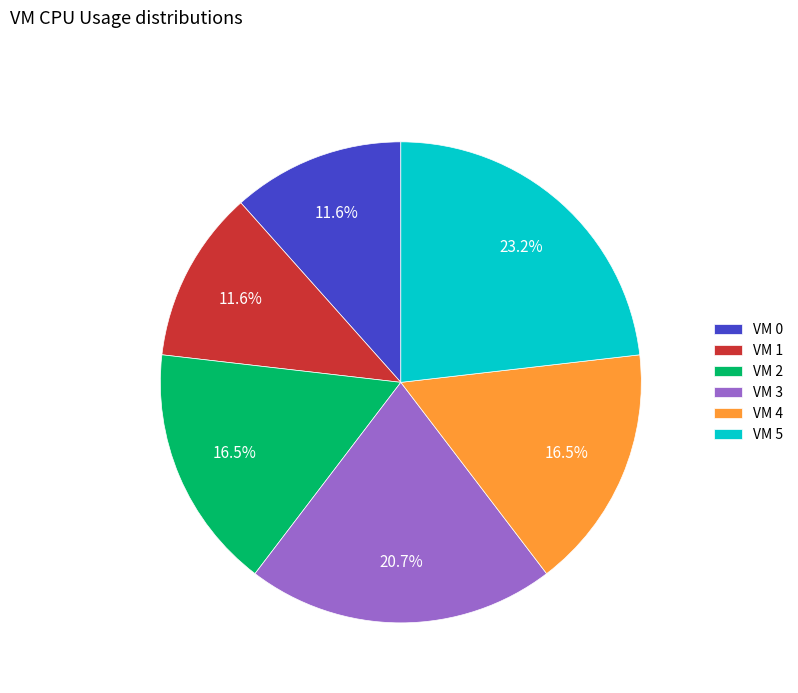

How many segments does this pie chart have?

6